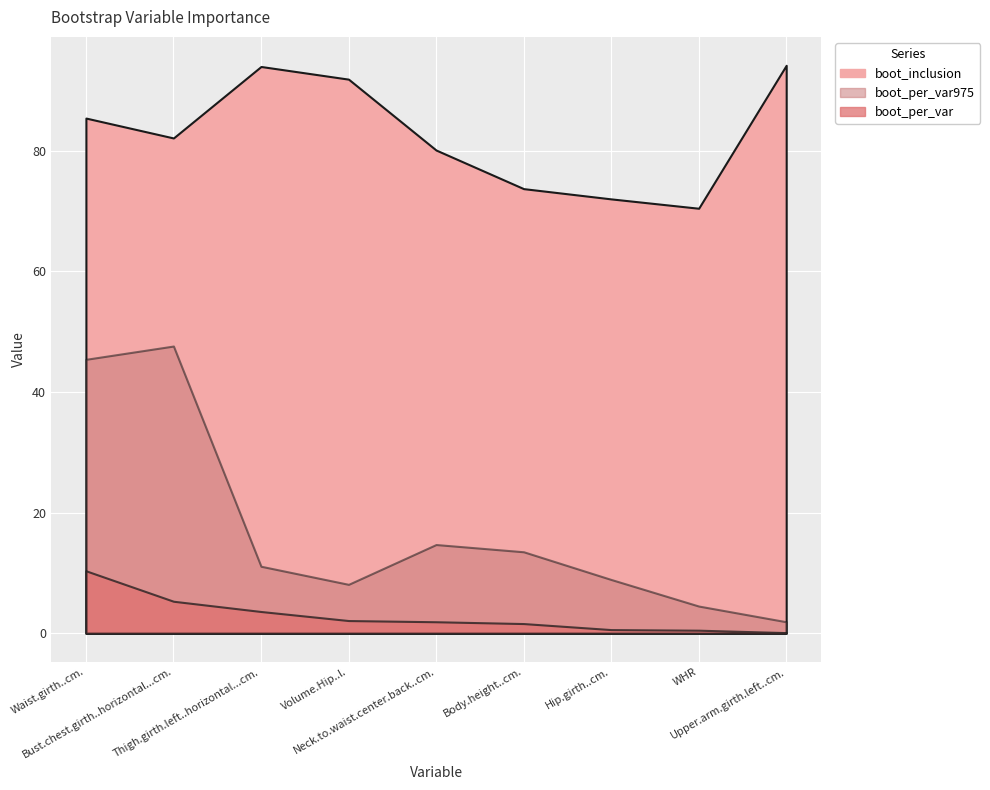

What is the difference between the boot_inclusion values at Thigh.girth.left..horizontal...cm. and Neck.to.waist.center.back..cm.?

13.9